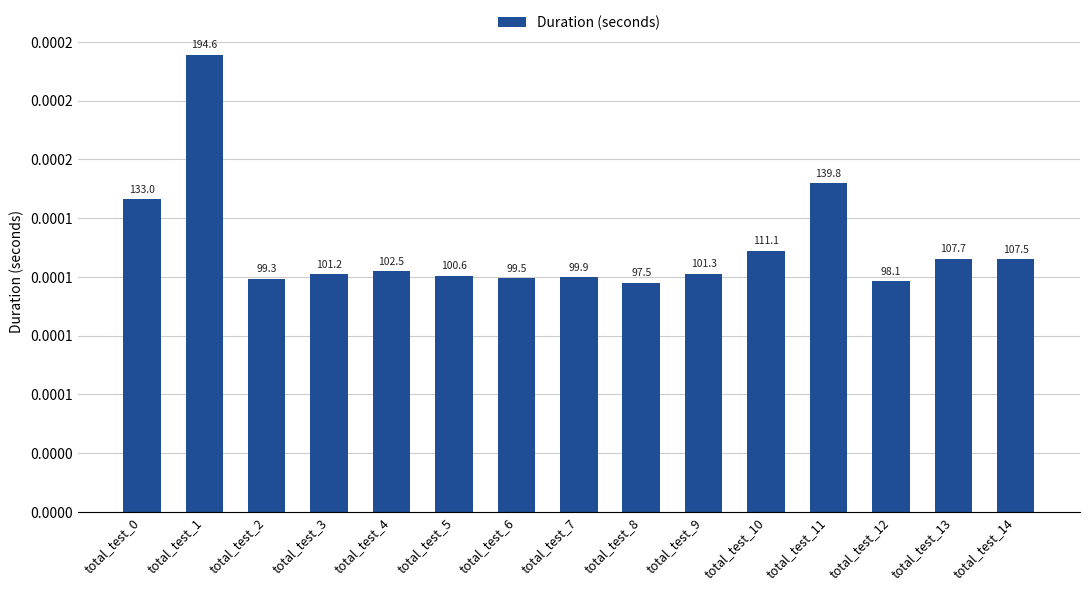

The value at total_test_9 is 0.0. True or false?

True